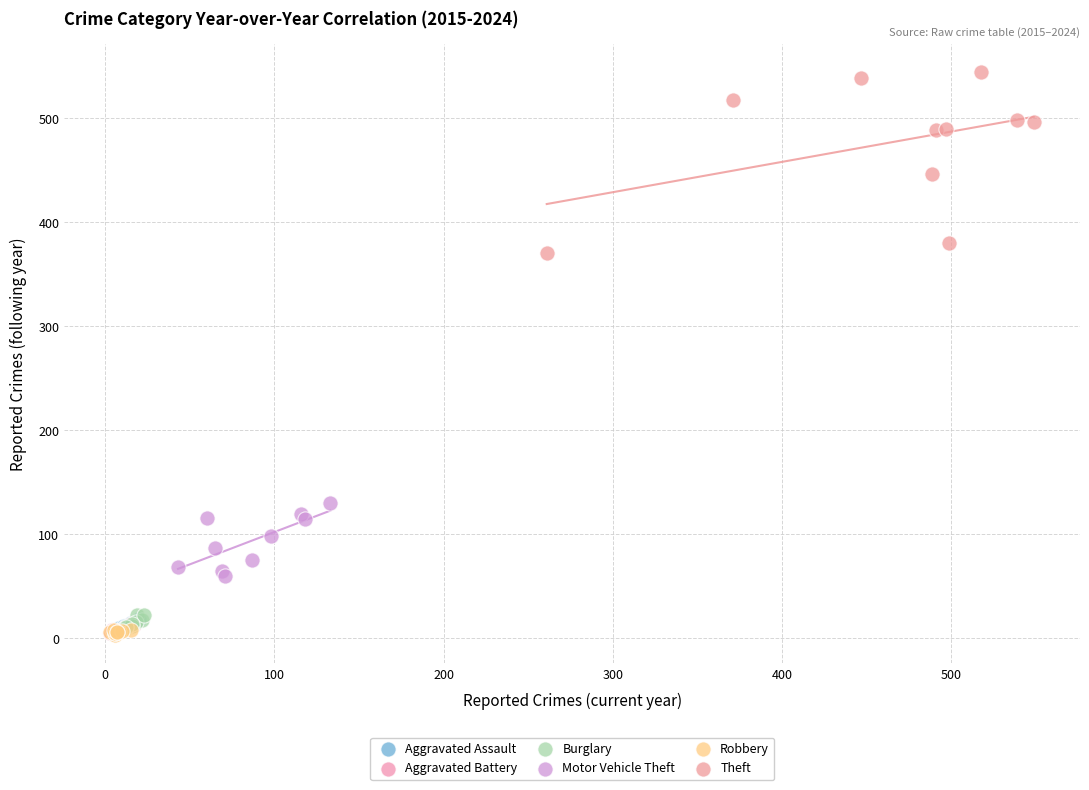

Which series contains the highest Y value?

Theft